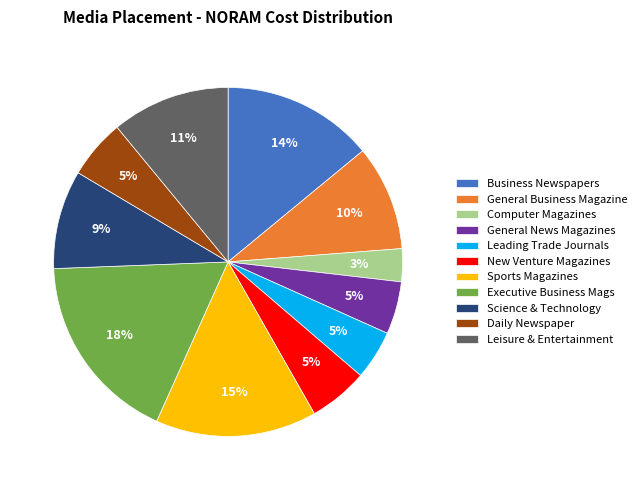

What is the ratio of the value at General Business Magazine to the value at Executive Business Mags?

0.6